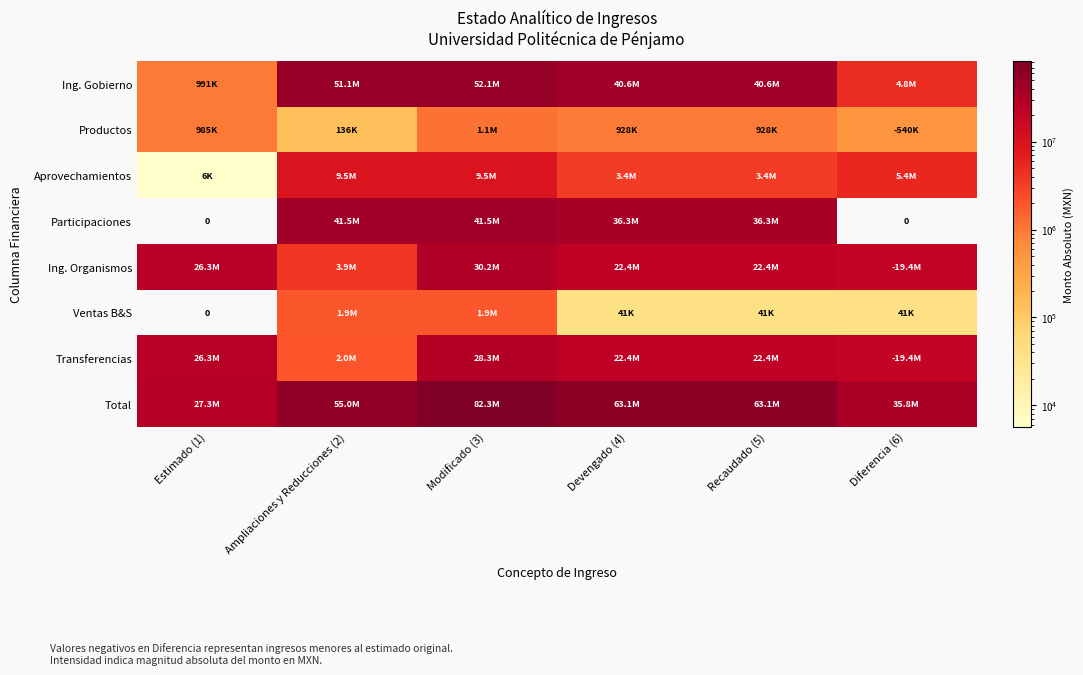

What is the total value across all series at Devengado (4)?

189182740.2